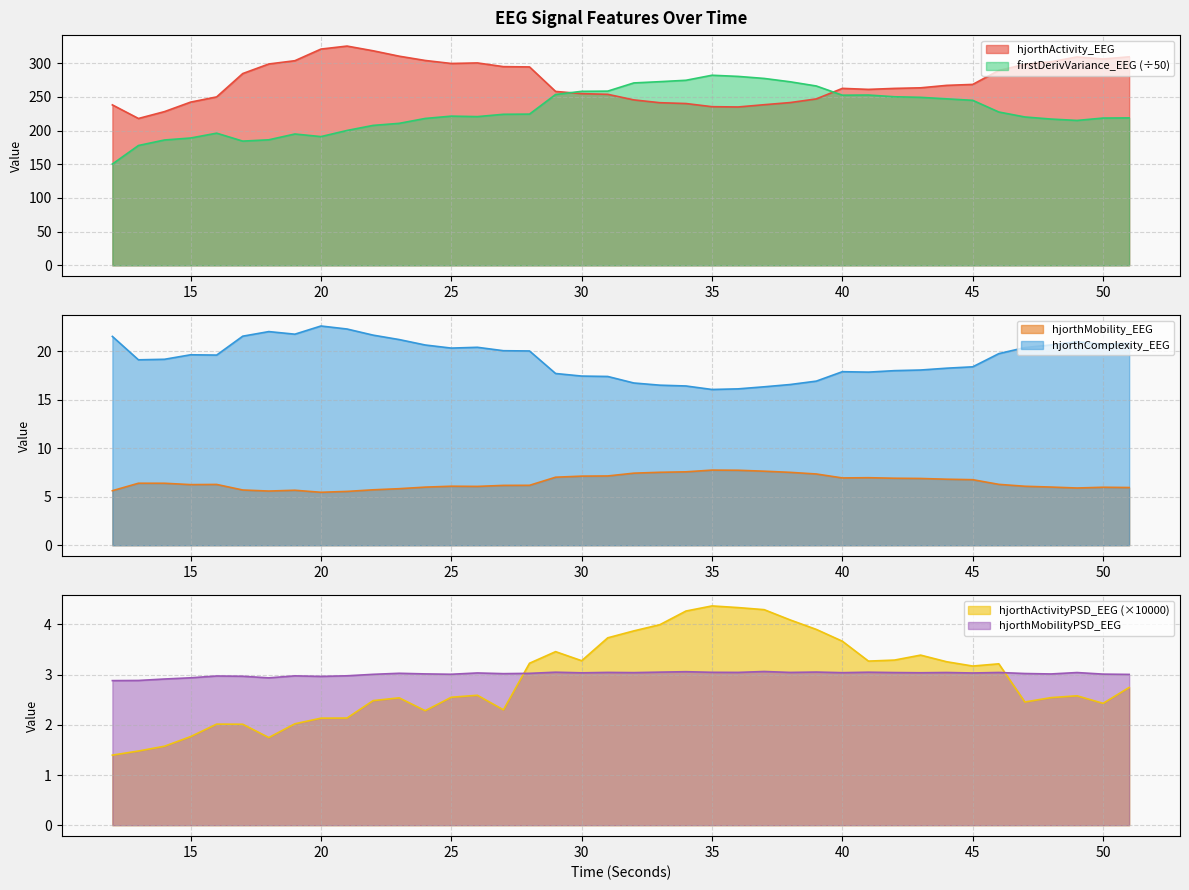

Reading left to right, extract all data points from this chart.

hjorthActivity_EEG: 238.0	217.9	228.1	242.1	249.9	284.5	298.7	303.6	320.8	325.3	318.3	310.3	303.9	299.4	300.3	294.8	294.3	258.0	254.7	253.7	245.4	241.3	240.0	235.4	234.9	238.3	241.5	246.9	262.5	261.0	262.5	263.3	267.0	268.4	289.1	298.1	302.0	309.1	306.1	309.3
hjorthMobility_EEG: 5.6	6.4	6.4	6.2	6.3	5.7	5.6	5.7	5.5	5.5	5.7	5.8	6.0	6.1	6.1	6.2	6.2	7.0	7.1	7.1	7.4	7.5	7.6	7.7	7.7	7.6	7.5	7.3	6.9	7.0	6.9	6.9	6.8	6.8	6.3	6.1	6.0	5.9	6.0	5.9
hjorthComplexity_EEG: 21.5	19.1	19.2	19.6	19.6	21.5	22.0	21.7	22.6	22.3	21.6	21.2	20.6	20.3	20.4	20.0	20.0	17.7	17.4	17.4	16.7	16.5	16.4	16.0	16.1	16.3	16.6	16.9	17.9	17.8	18.0	18.0	18.2	18.4	19.7	20.4	20.6	21.0	20.7	20.8
firstDerivVariance_EEG: 150.3	177.8	186.0	188.9	196.1	184.3	186.2	194.8	191.0	200.1	207.6	210.6	217.9	221.3	220.6	224.1	224.3	253.4	258.1	258.4	270.6	272.5	274.5	282.0	280.3	277.3	272.3	266.1	252.4	252.6	250.1	249.2	247.0	244.8	227.5	220.1	217.0	215.0	218.5	218.7
hjorthActivityPSD_EEG: 1.4	1.5	1.6	1.8	2.0	2.0	1.7	2.0	2.1	2.1	2.5	2.5	2.3	2.5	2.6	2.3	3.2	3.5	3.3	3.7	3.9	4.0	4.3	4.4	4.3	4.3	4.1	3.9	3.7	3.3	3.3	3.4	3.3	3.2	3.2	2.5	2.5	2.6	2.4	2.7
hjorthMobilityPSD_EEG: 2.9	2.9	2.9	2.9	3.0	3.0	2.9	3.0	3.0	3.0	3.0	3.0	3.0	3.0	3.0	3.0	3.0	3.0	3.0	3.0	3.0	3.0	3.1	3.0	3.0	3.1	3.0	3.1	3.0	3.0	3.0	3.0	3.0	3.0	3.0	3.0	3.0	3.0	3.0	3.0